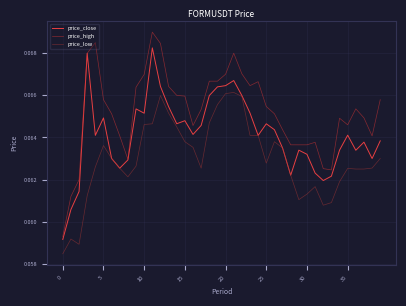

List the series in order of their peak value, highest first.

price_high, price_close, price_low